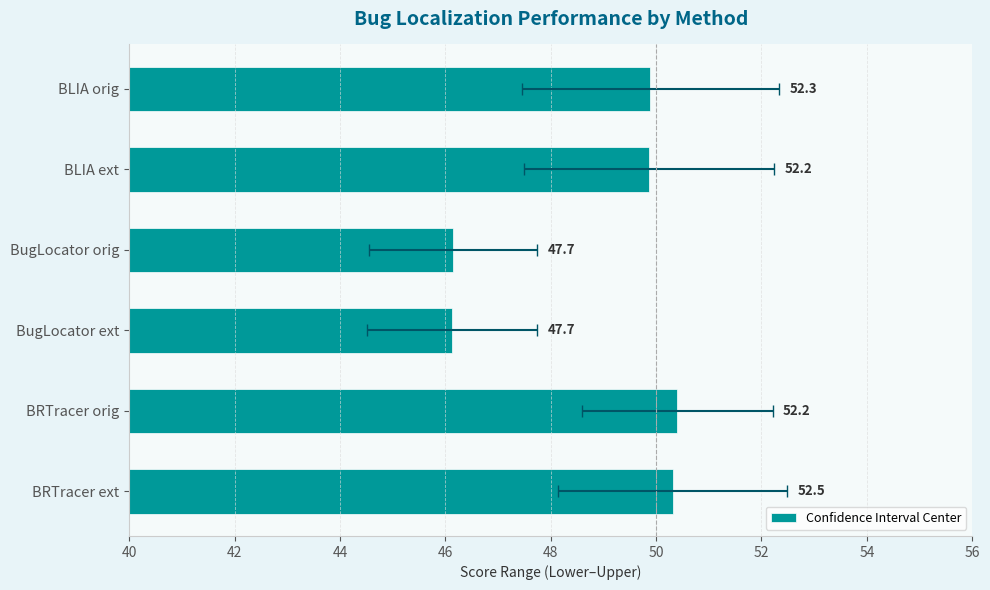

The value at BugLocator orig is 46.2. True or false?

True